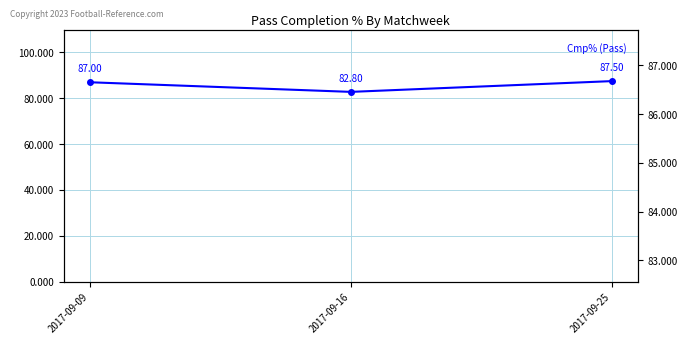

What is the ratio of the value at 2017-09-16 to the value at 2017-09-25?

0.9